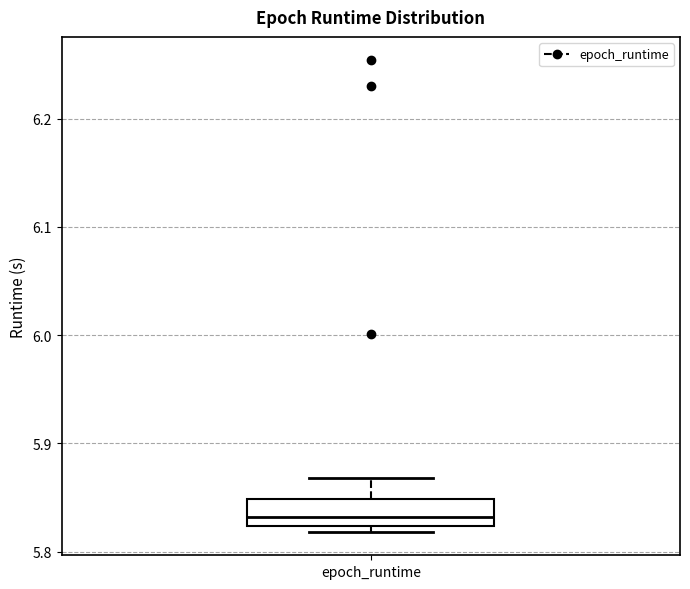

Transcribe this box plot: give where the median line is, the range the box spans, and where the two whiskers end, as read against the y-axis. The values are not printed on the chart, so give them approximately, as read against the axis.

median 5.83, box 5.82 to 5.85, whiskers 5.82 (just below the box's lower edge) to 5.87